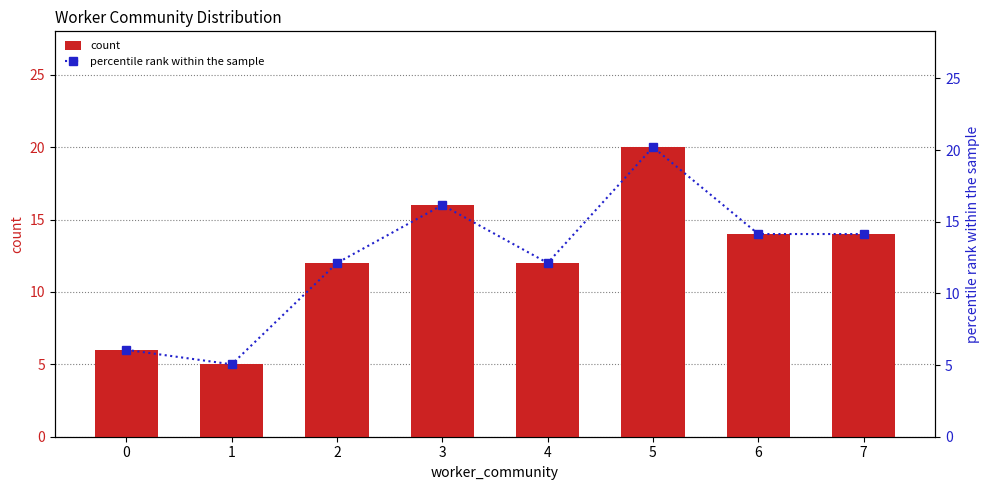

Which series has the largest total across all categories?

percentile rank within the sample